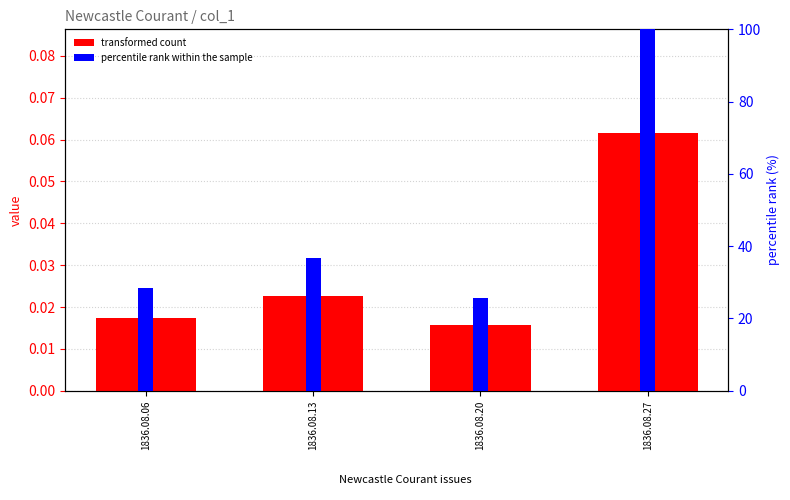

Is the value of transformed count at 1836.08.20 greater than the value of percentile rank within the sample at 1836.08.20?

No